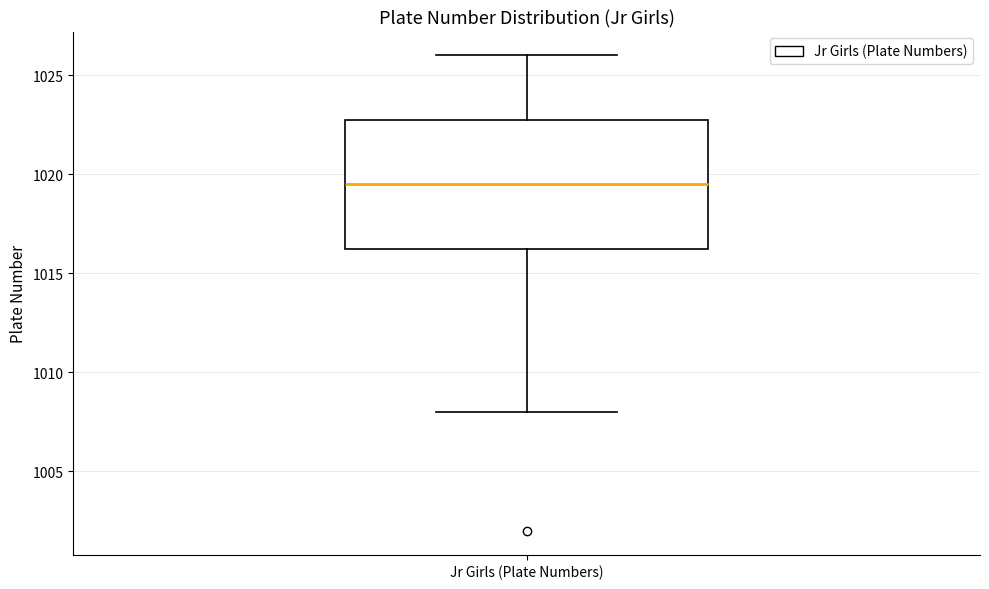

Transcribe this box plot: give where the median line is, the range the box spans, and where the two whiskers end, as read against the y-axis. The values are not printed on the chart, so give them approximately, as read against the axis.

median 1019.5, box 1016.5 to 1023.0, whiskers 1008.0 to 1026.0